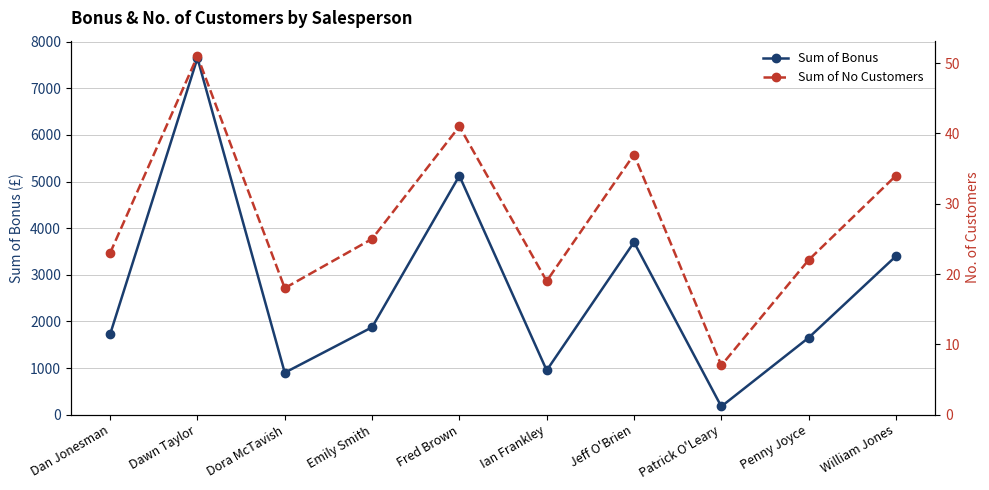

What is the sum of all Sum of Bonus values?

27150